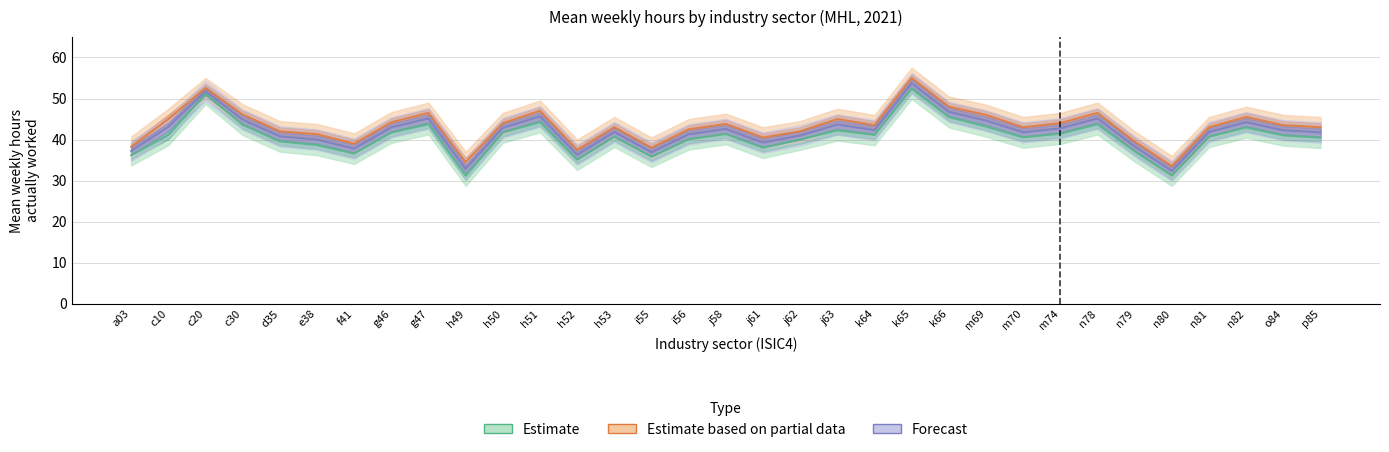

Which series changed the most between a03 and n82?

Male